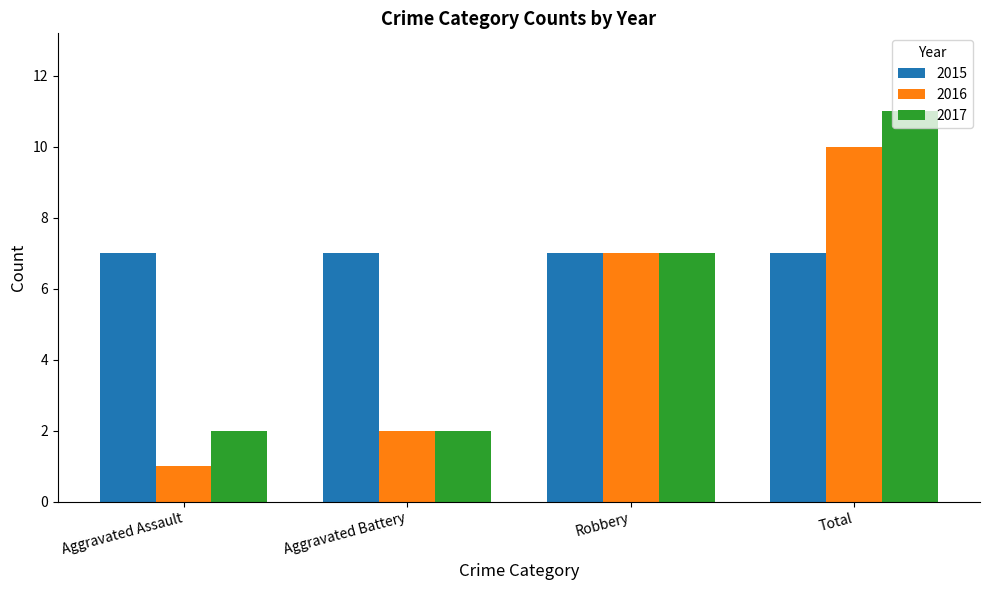

Is it true that 2015 equals 7 at Aggravated Assault?

True